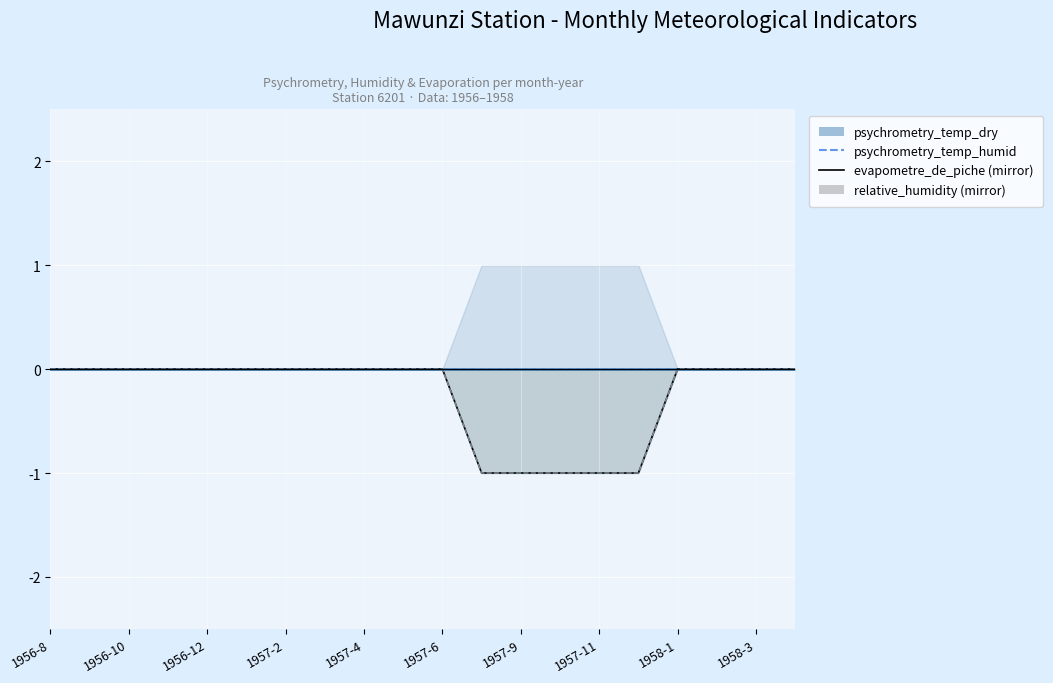

At which category is the sum across all series the highest?

1956-8